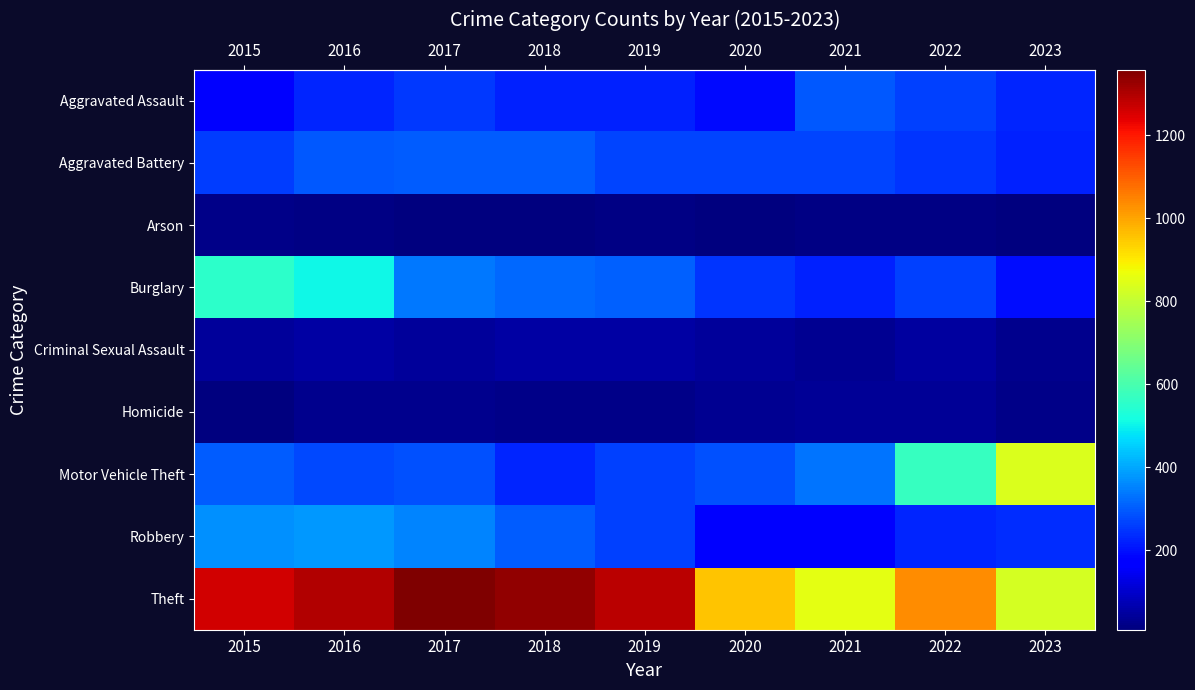

Reading left to right, extract all data points from this chart.

row_0: 164	225	251	220	220	192	295	264	227
row_1: 259	298	303	302	267	268	270	249	222
row_2: 22	14	12	8	16	12	18	15	11
row_3: 552	505	339	319	308	250	220	263	195
row_4: 43	51	41	51	55	40	33	47	28
row_5: 13	28	27	23	21	34	38	36	19
row_6: 299	272	285	225	262	287	332	569	841
row_7: 372	381	356	302	263	174	175	227	235
row_8: 1263	1297	1359	1337	1288	954	856	1033	830